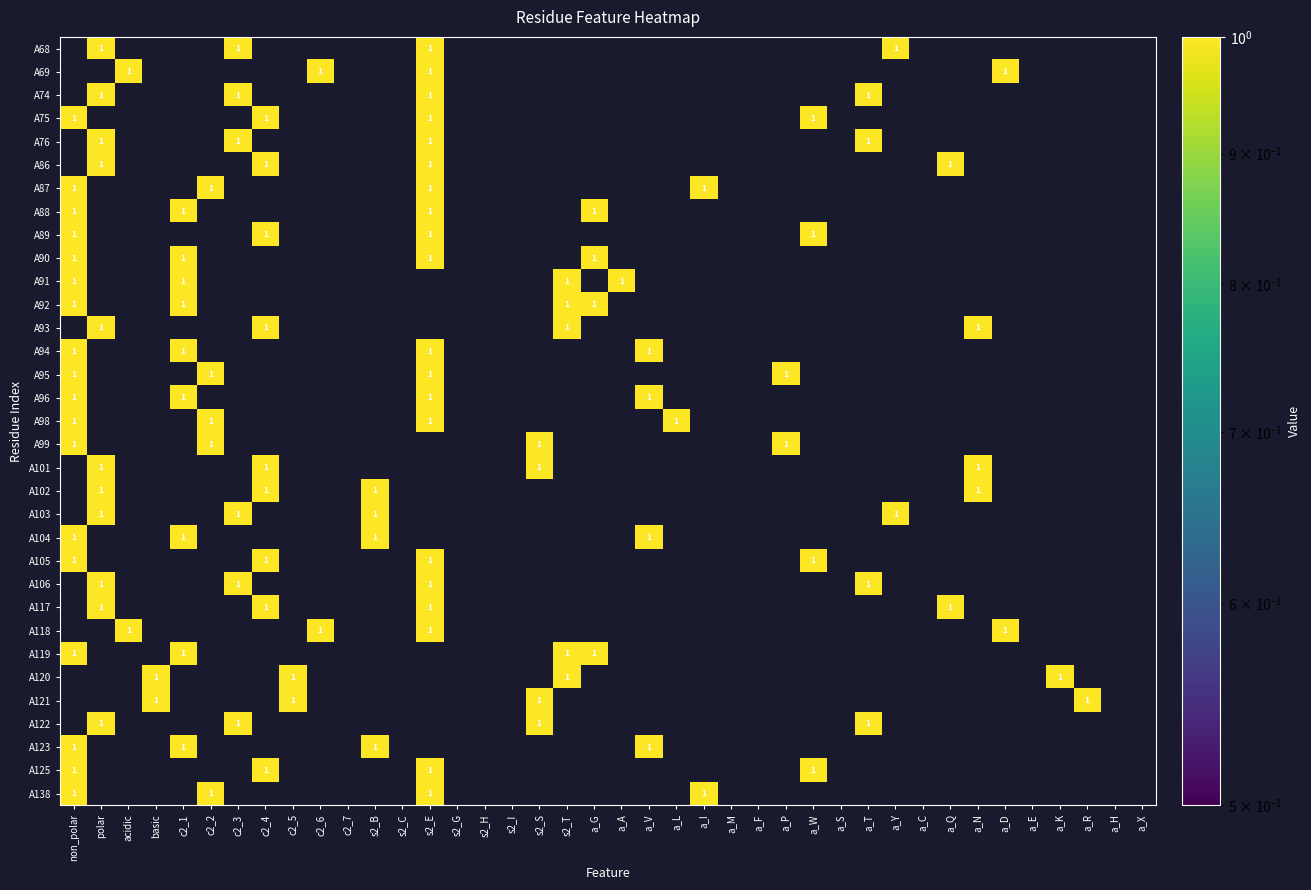

The A75 series shows 1 at c2_4. True or false?

True